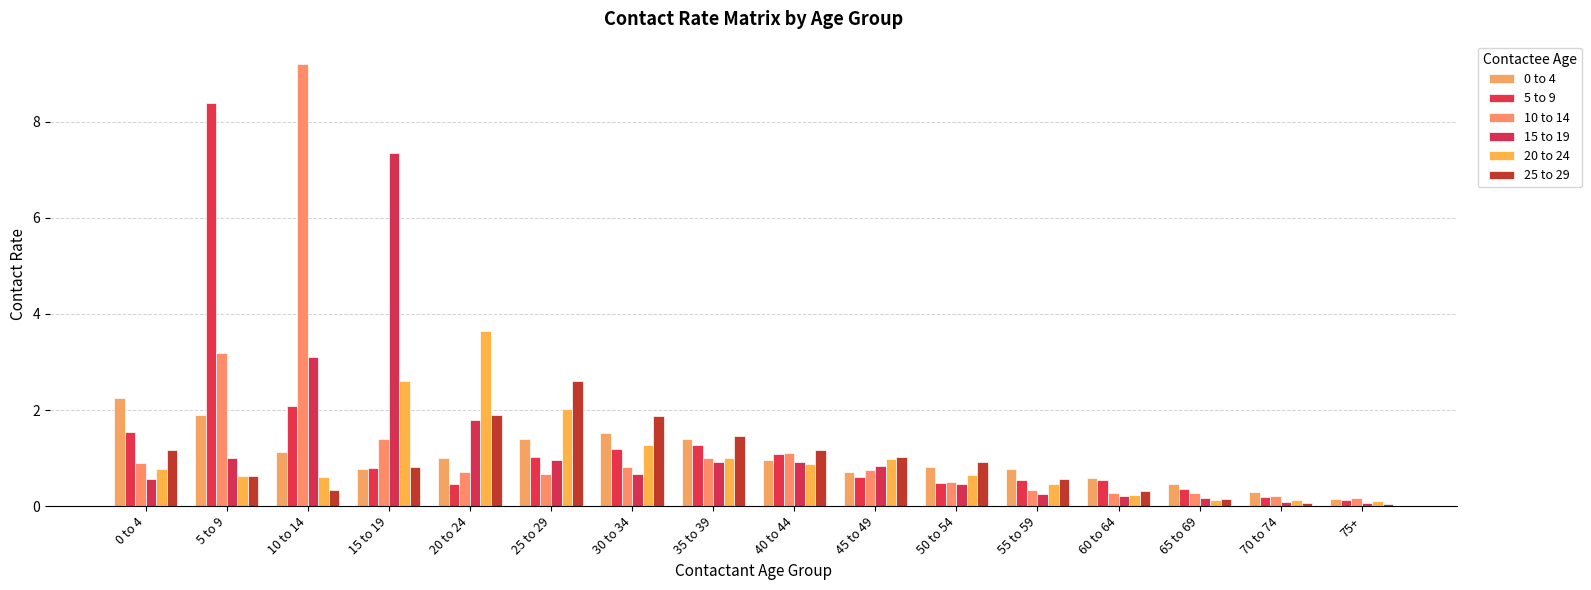

At how many categories does at least one series exceed 1?

10